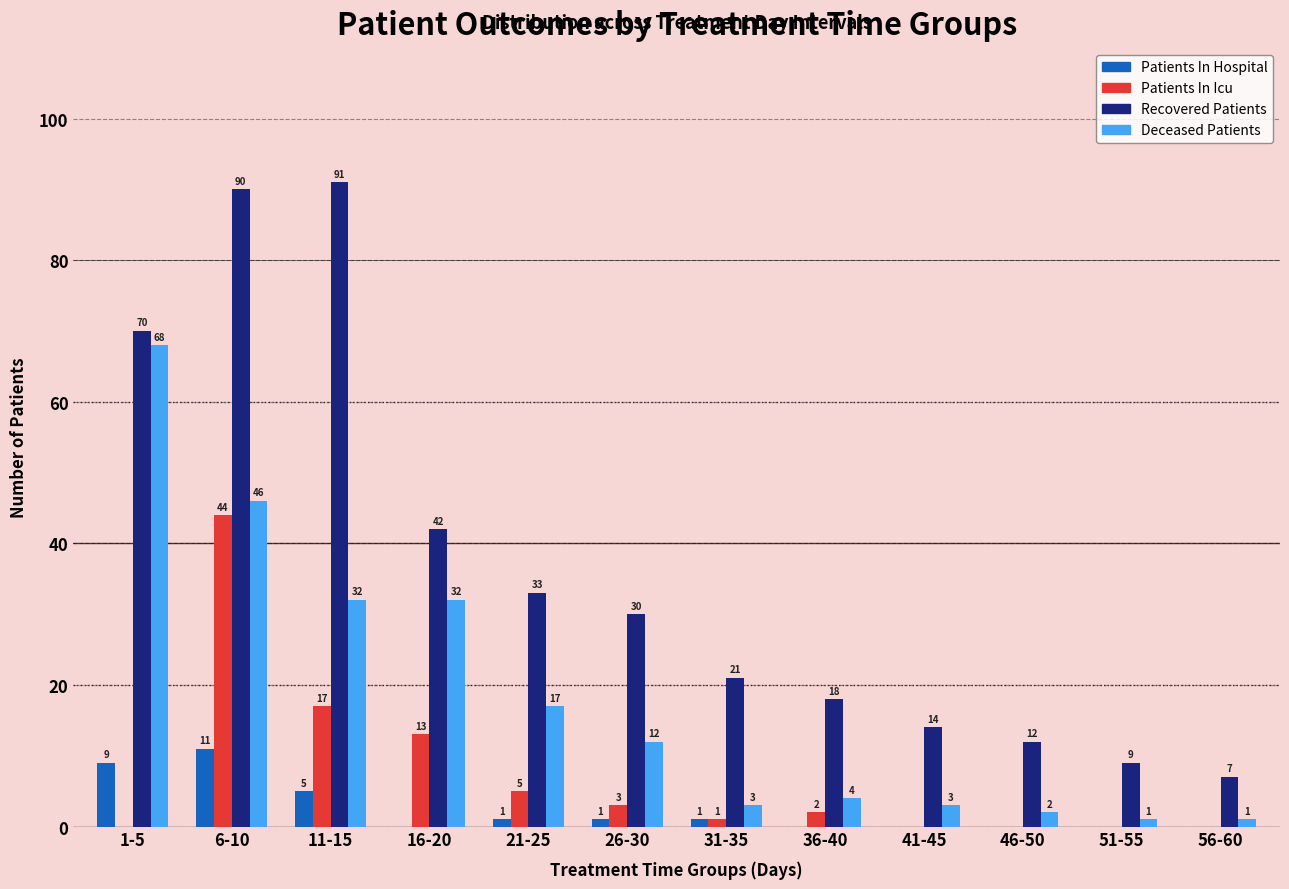

Between 21-25 and 36-40, which series saw the biggest shift?

Recovered Patients